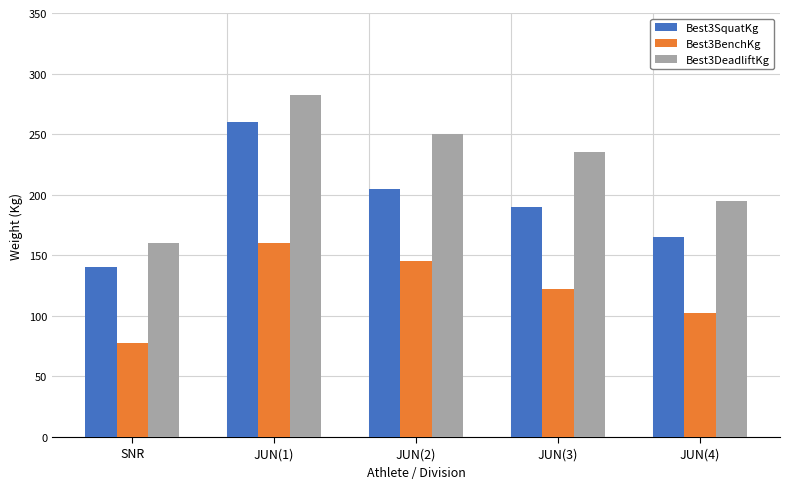

What is the value of the Best3BenchKg bar at the 1st from the left?

77.5